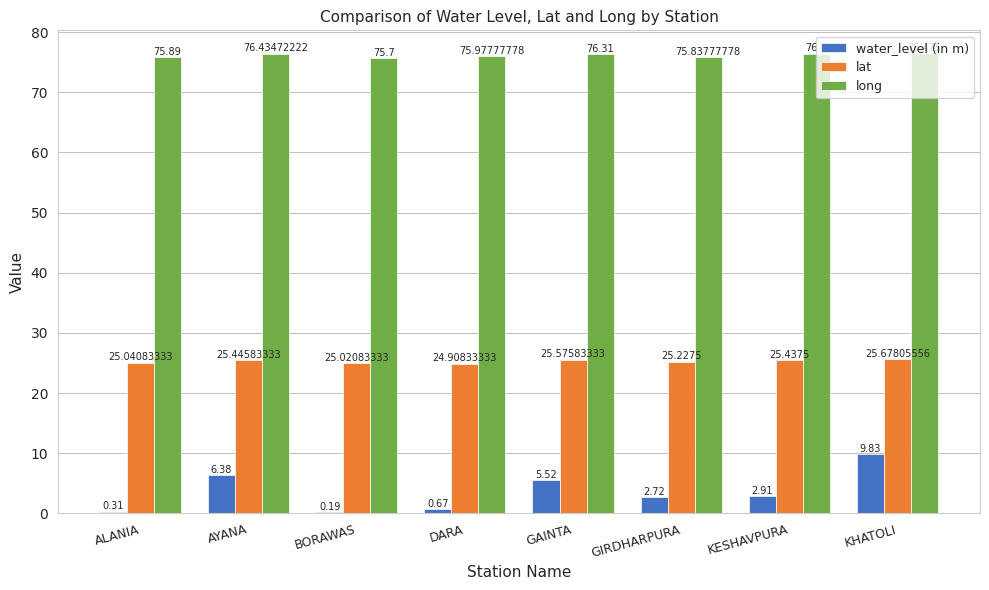

Which series changed the most between GAINTA and KHATOLI?

water_level (in m)